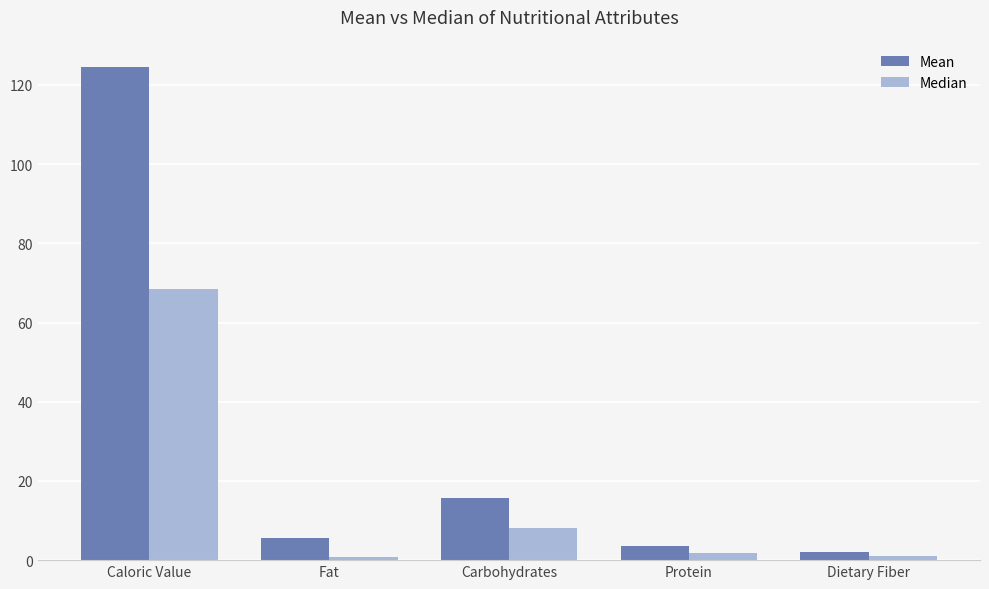

The Mean series shows 124.5 at Caloric Value. True or false?

True